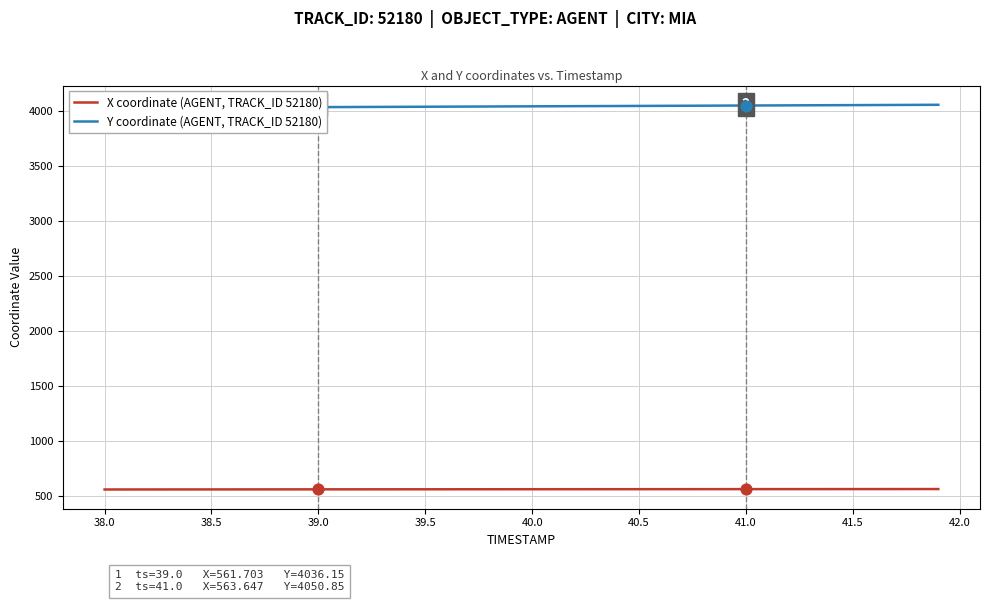

Which series reaches the minimum Y coordinate?

X coordinate (AGENT, TRACK_ID 52180)